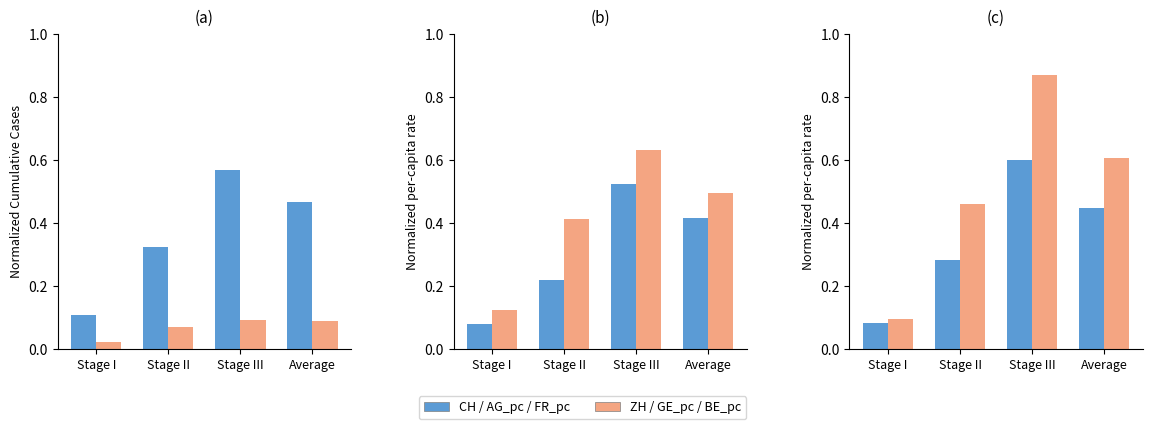

At how many categories does at least one series exceed 0?

4